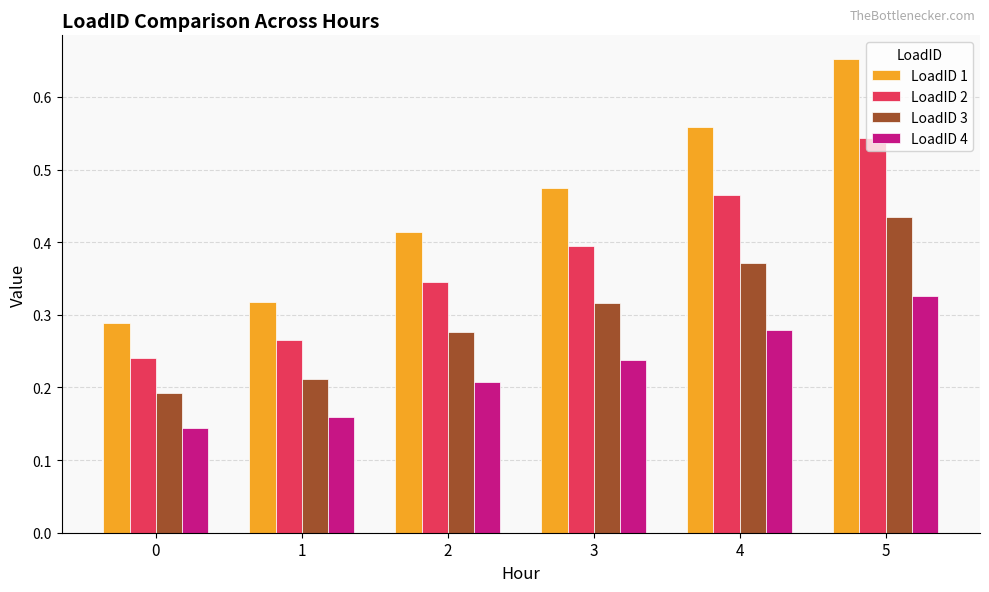

What are all the series names shown in the legend?

LoadID 1, LoadID 2, LoadID 3, LoadID 4